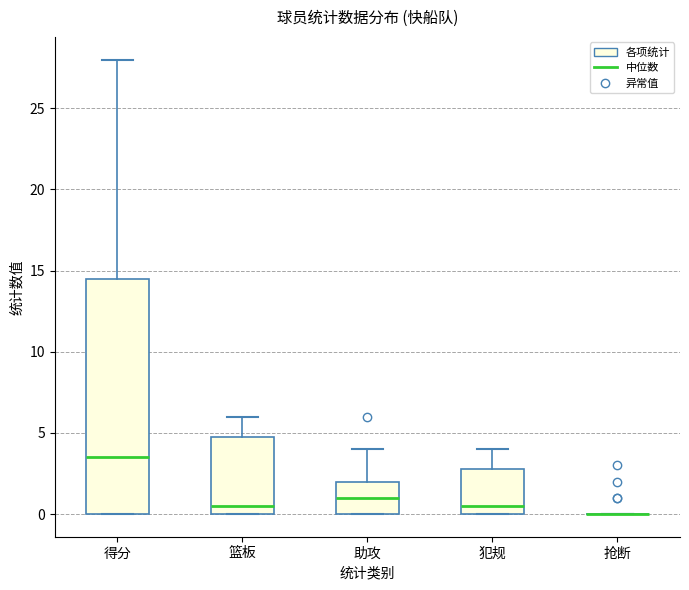

Reading left to right, read every box against the y-axis: the position of its median line, the range the box covers, and the ends of its whiskers. The values are not printed on the chart, so give them approximately, as read against the axis.

得分: median 3.5, box 0.0 to 14.5, whiskers 0.0 to 28.0
篮板: median 0.5, box 0.0 to 5.0, whiskers 0.0 to 6.0
助攻: median 1.0, box 0.0 to 2.0, whiskers 0.0 to 4.0
犯规: median 0.5, box 0.0 to 3.0, whiskers 0.0 to 4.0
抢断: box collapsed to a line at 0.0, whiskers 0.0 to 0.0